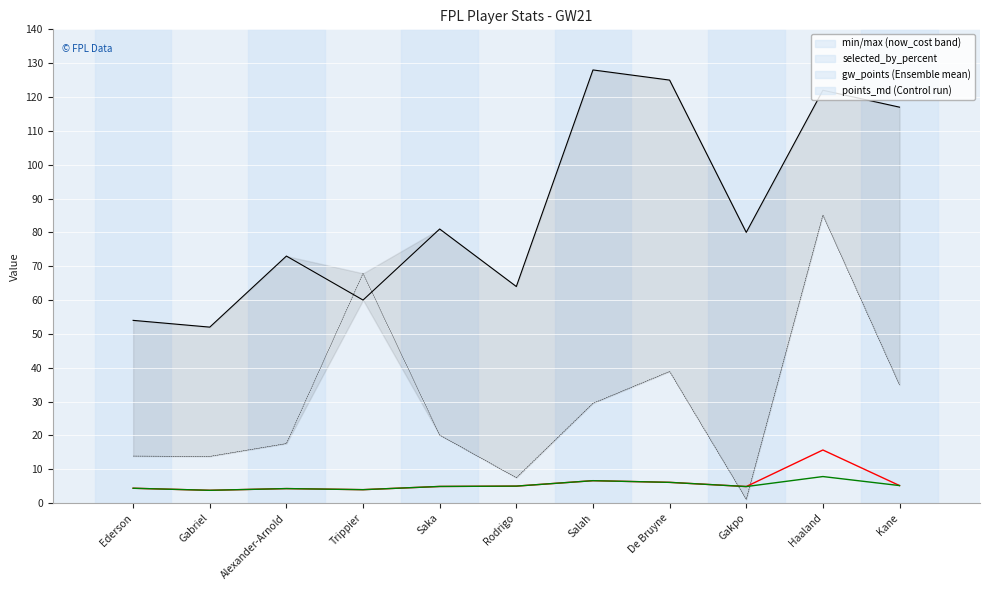

True or false: points_md and gw_points intersect in this chart.

False